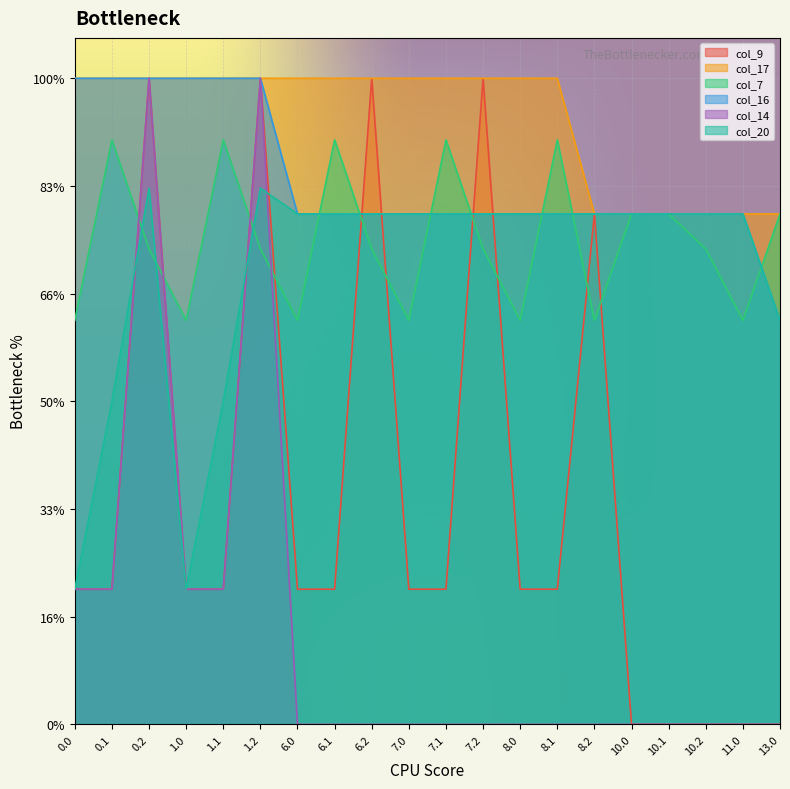

What are all the series names shown in the legend?

col_9, col_17, col_7, col_16, col_14, col_20